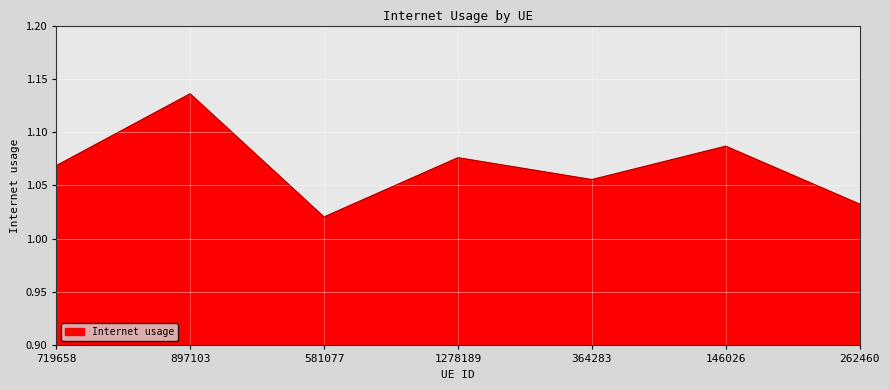

What is the sum of the values at 364283 and 897103?

2.2